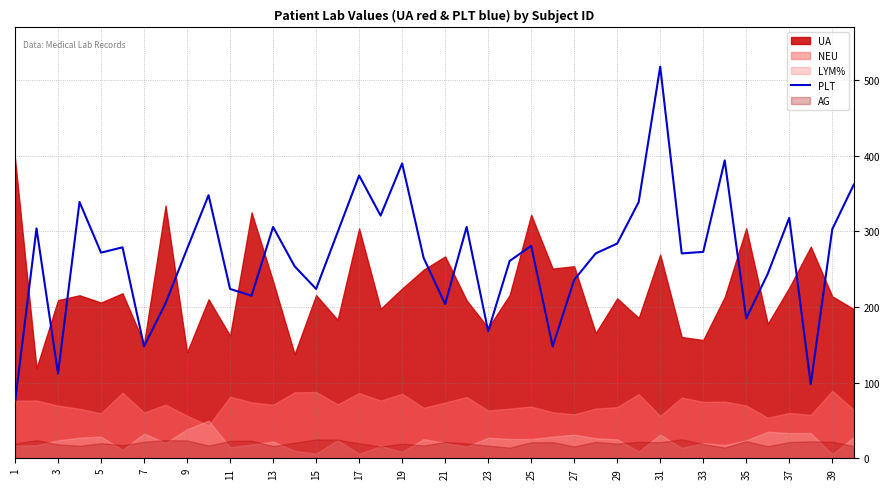

What is the difference between the maximum and minimum values?

444